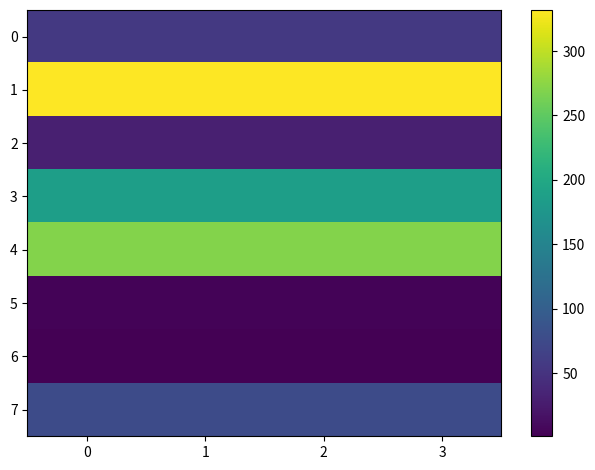

Which series has the widest spread of values?

6